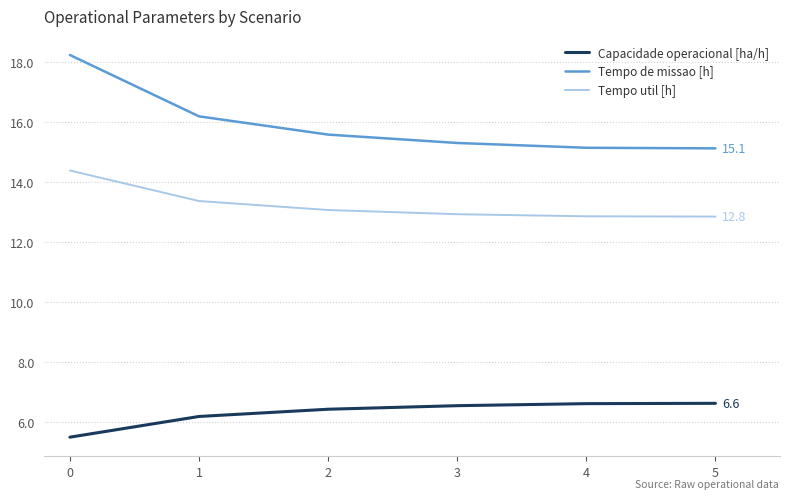

True or false: Capacidade operacional [ha/h] and Tempo de missao [h] cross at least once.

False